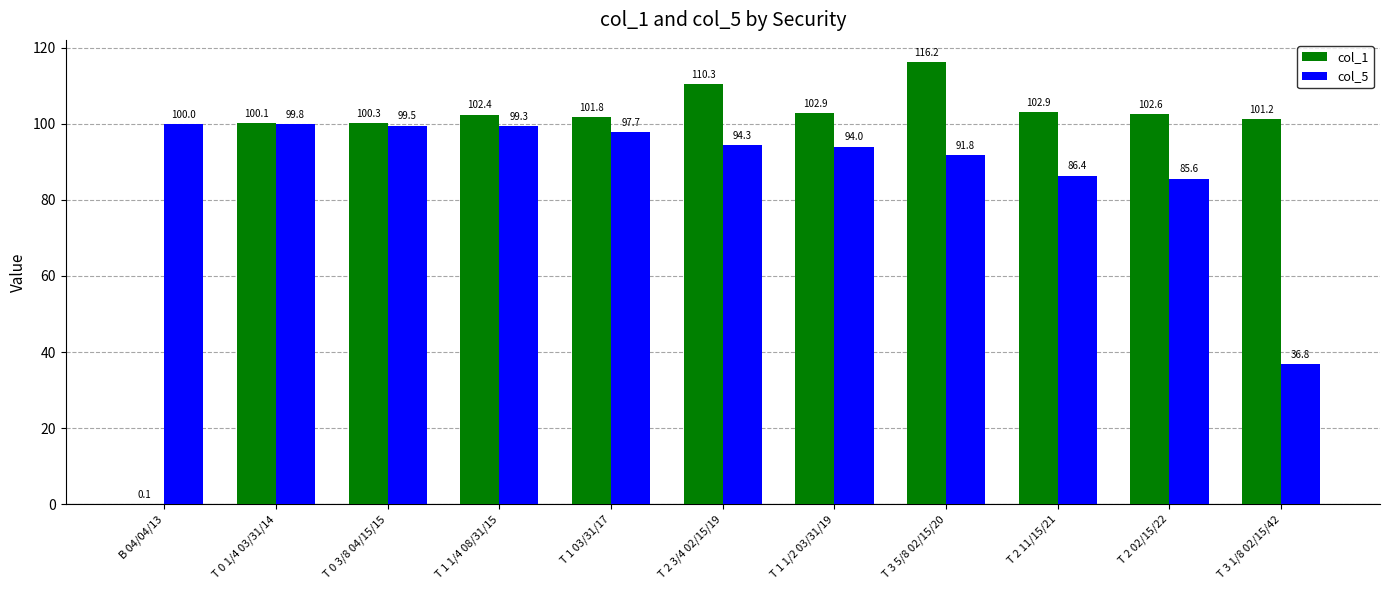

Which series changed the most between T 3 5/8 02/15/20 and T 2 02/15/22?

col_1